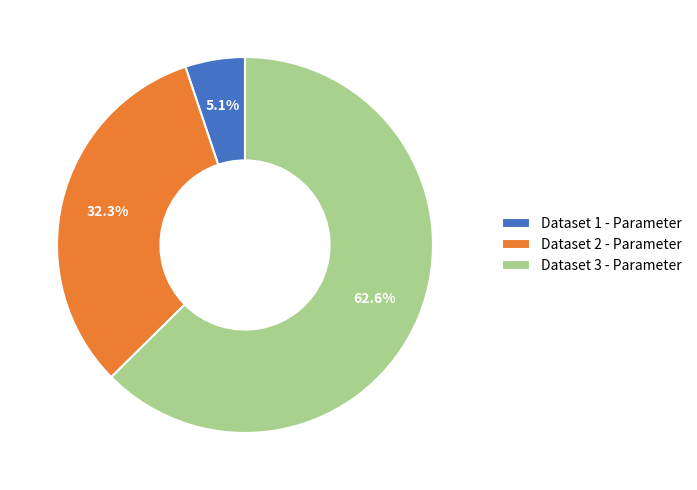

What is the majority slice?

Dataset 3 - Parameter